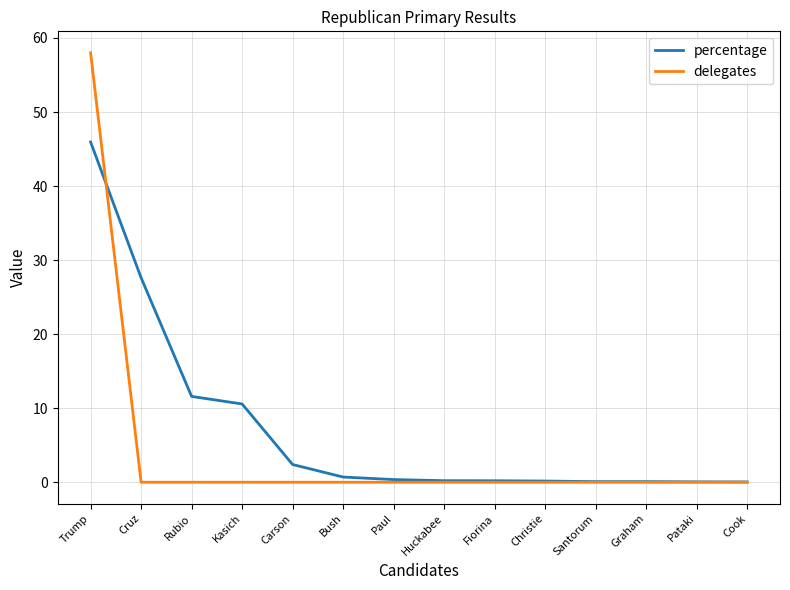

What is the greatest value displayed?

58.0